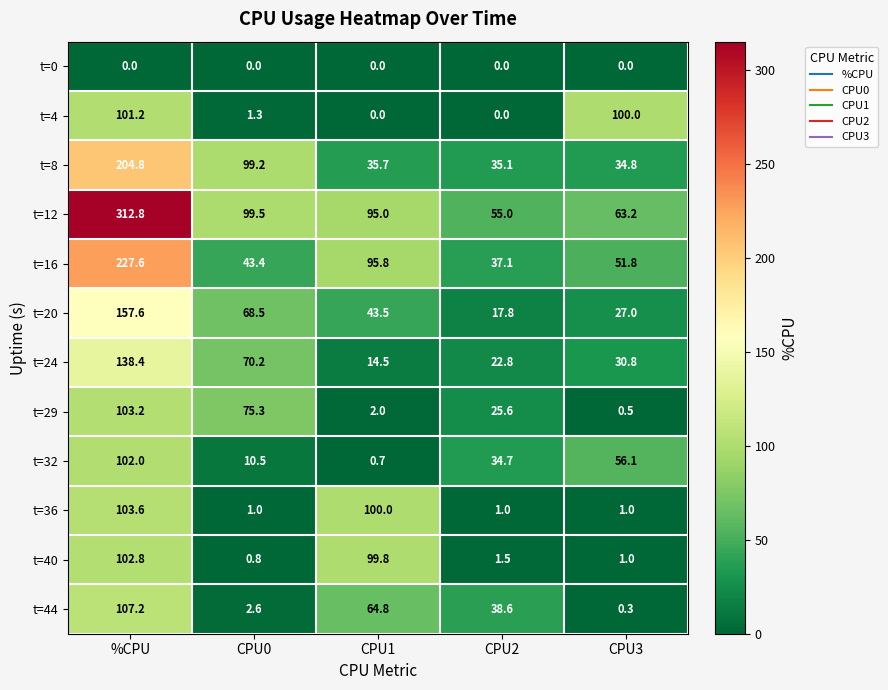

True or false: t=0 has a value of 0.0 at CPU1.

True